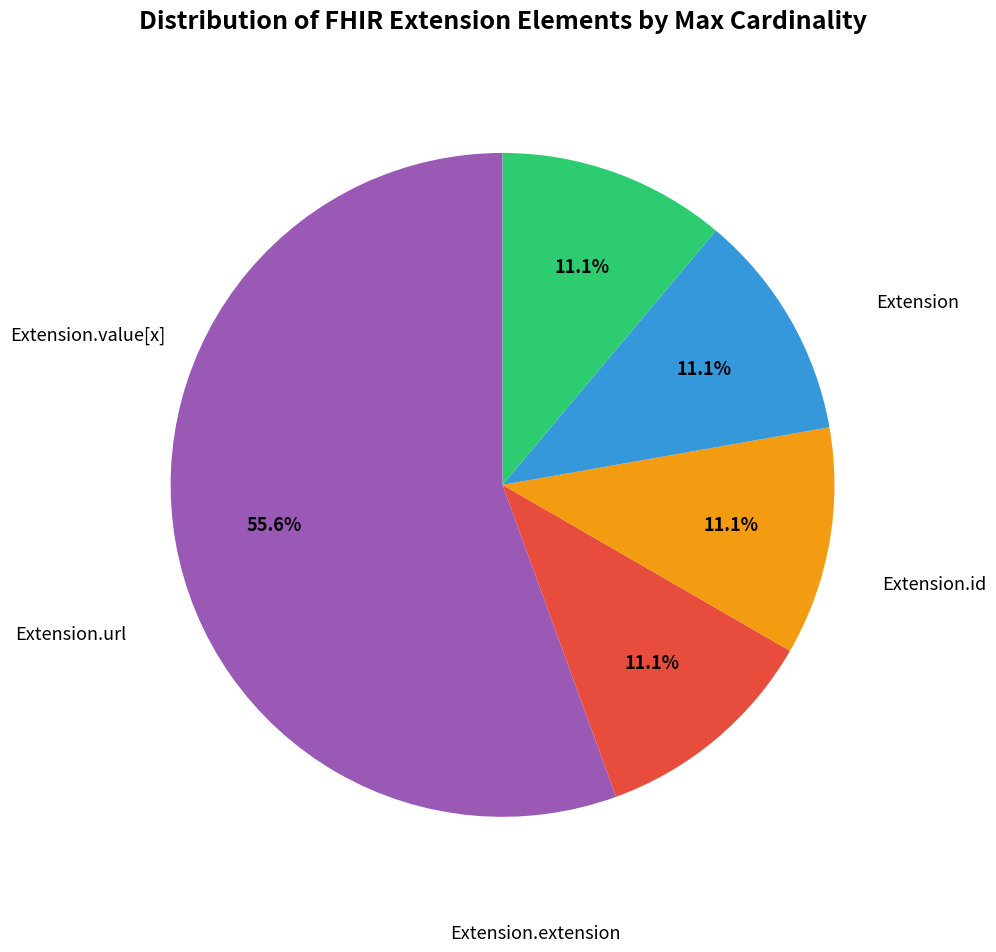

Does any single category account for the majority?

Yes